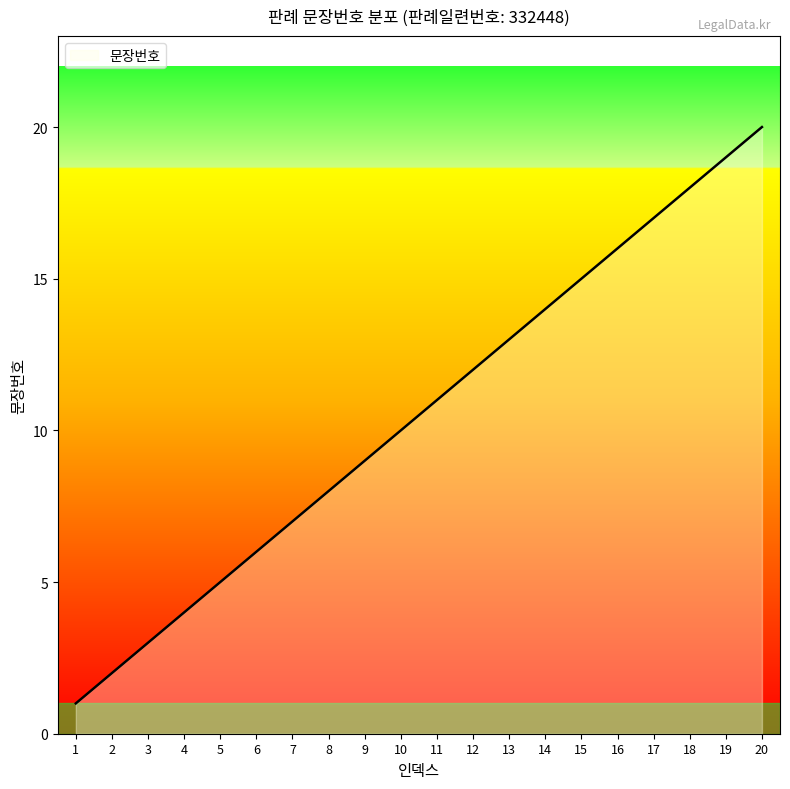

How many categories are shown in the chart?

20